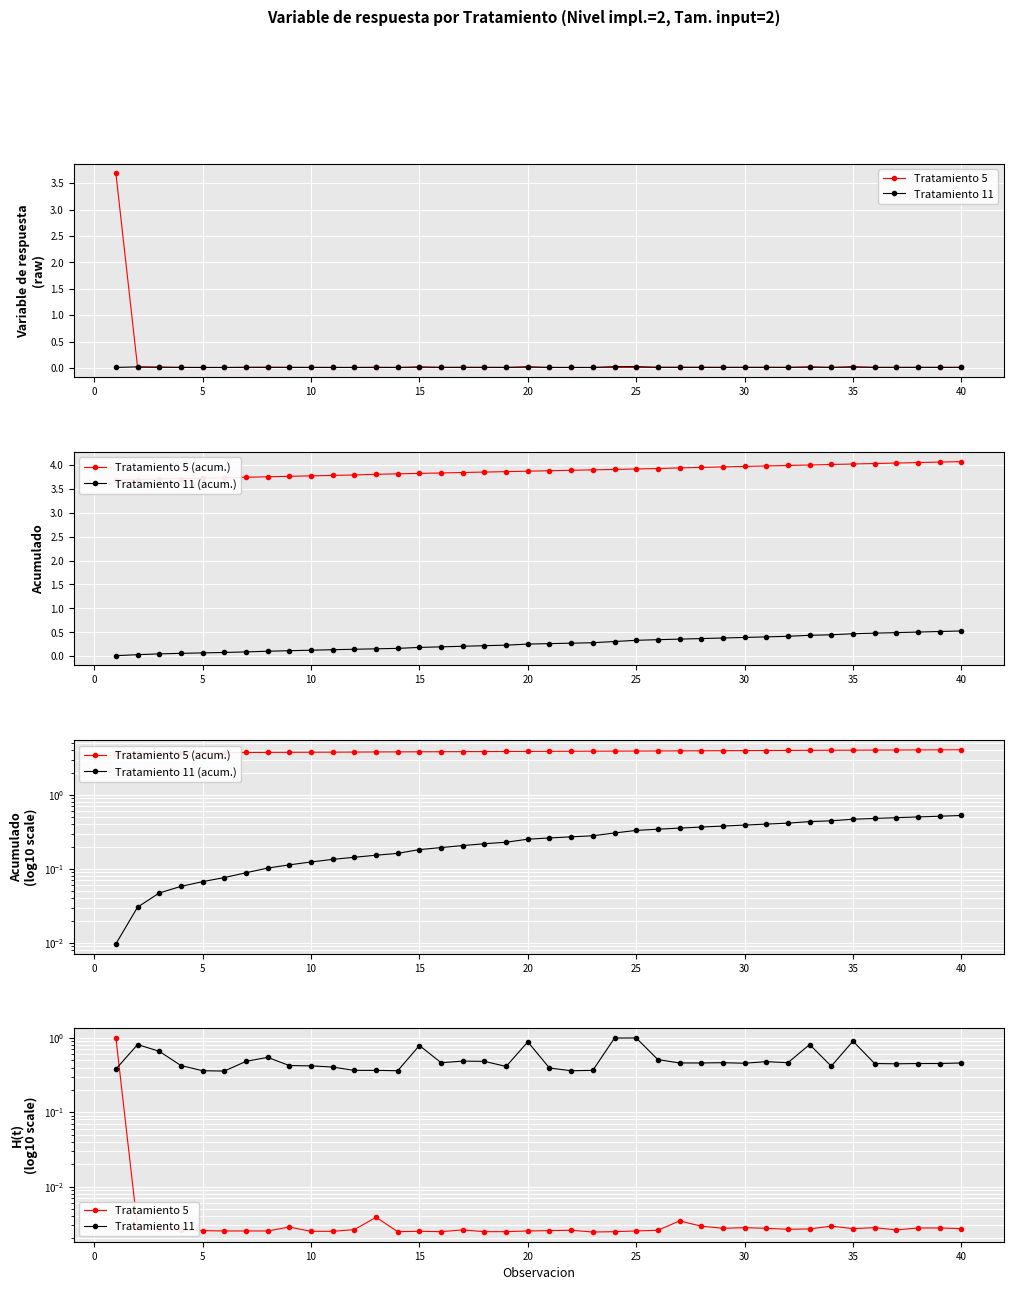

How many interior local peaks does the Tratamiento 5 series have?

9